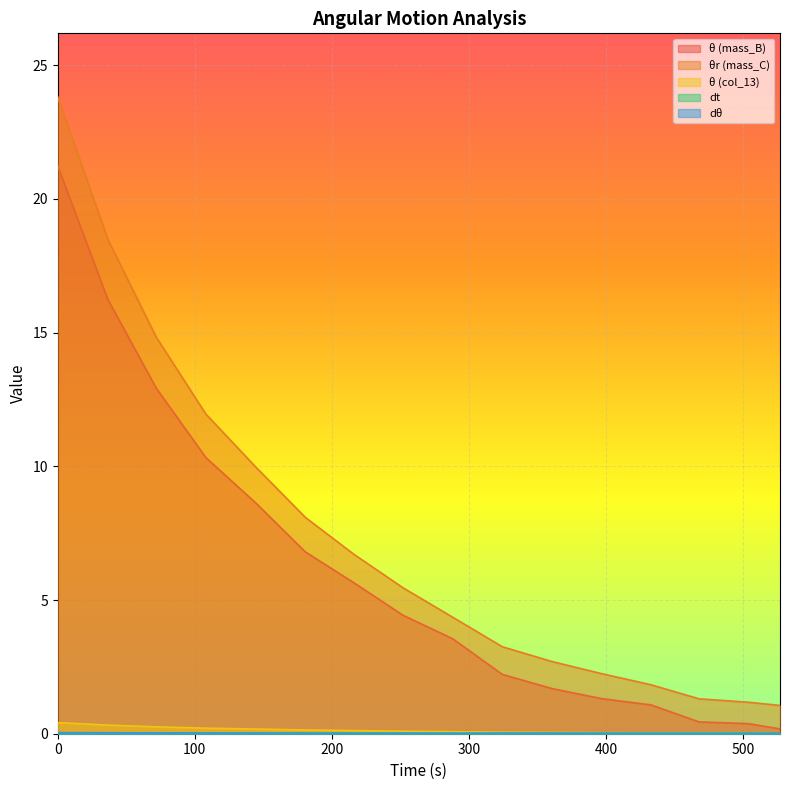

Where is the first local maximum for dθ?

324.465